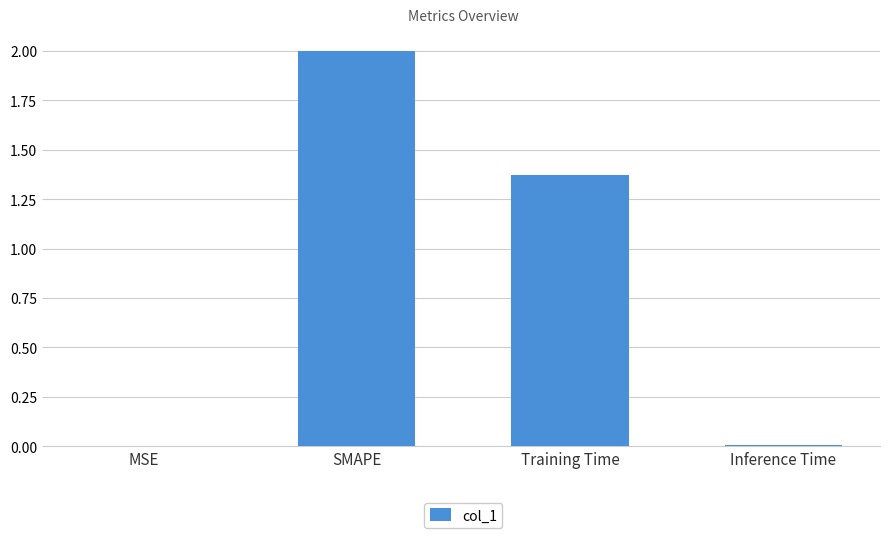

What is the maximum value shown in the chart?

2.0